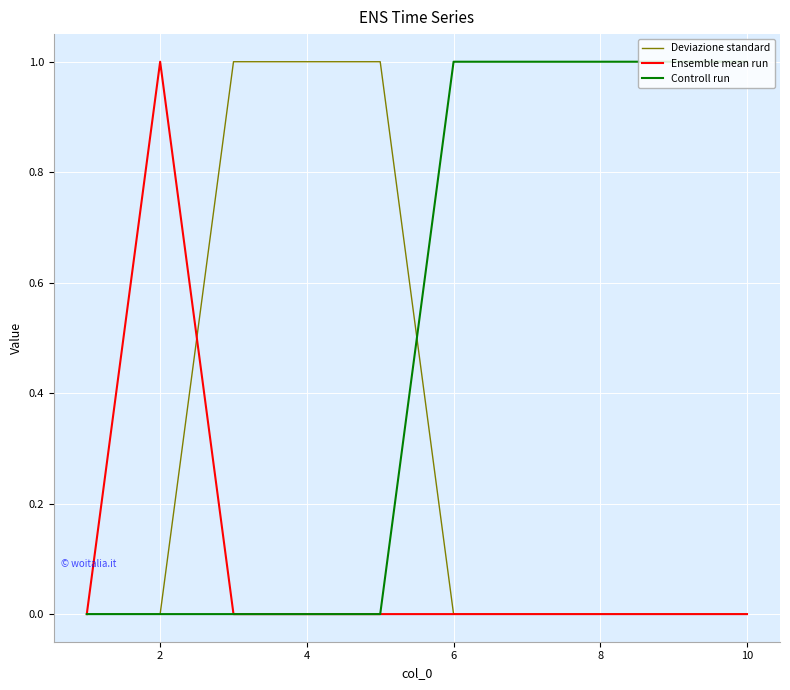

Count the number of categories in the chart.

10